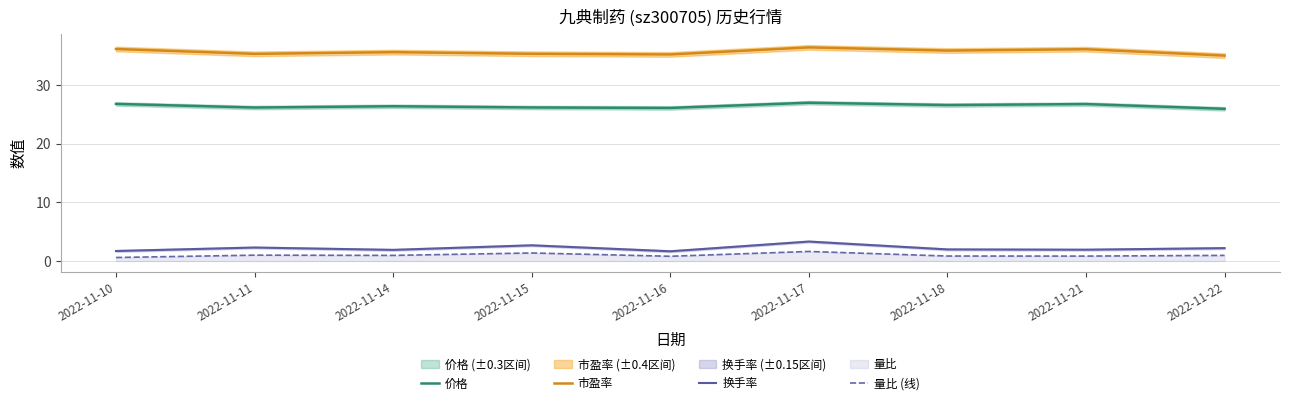

Which has a higher value, 2022-11-15 or 2022-11-14?

2022-11-14